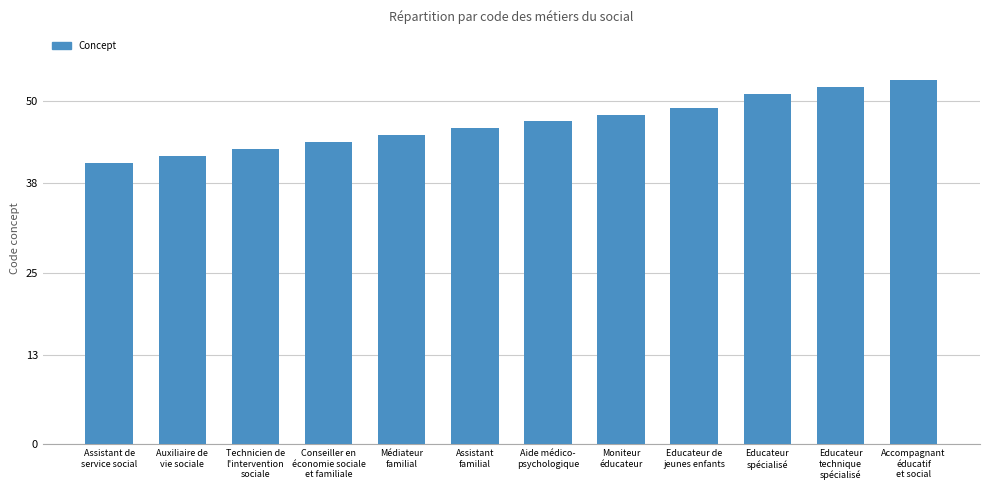

List the labels in order of value, largest first.

Accompagnant
éducatif
et social, Educateur
technique
spécialisé, Educateur
spécialisé, Educateur de
jeunes enfants, Moniteur
éducateur, Aide médico-
psychologique, Assistant
familial, Médiateur
familial, Conseiller en
économie sociale
et familiale, Technicien de
l'intervention
sociale, Auxiliaire de
vie sociale, Assistant de
service social